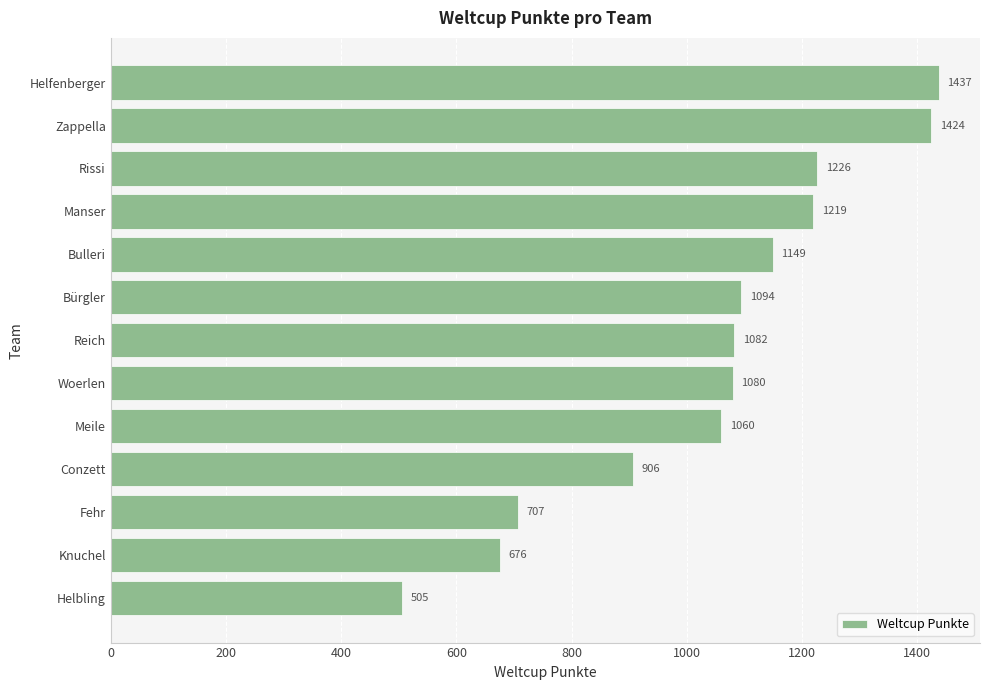

Rank the categories by value from lowest to highest.

Helbling, Knuchel, Fehr, Conzett, Meile, Woerlen, Reich, Bürgler, Bulleri, Manser, Rissi, Zappella, Helfenberger